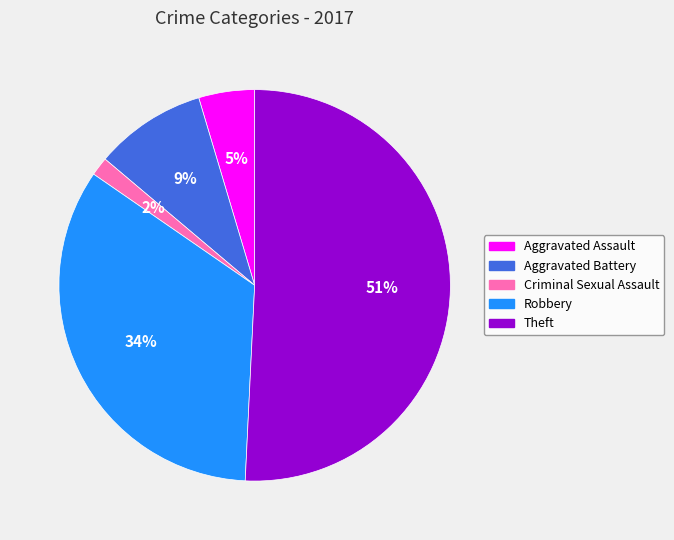

Is the sum of Theft and Criminal Sexual Assault greater than half?

Yes